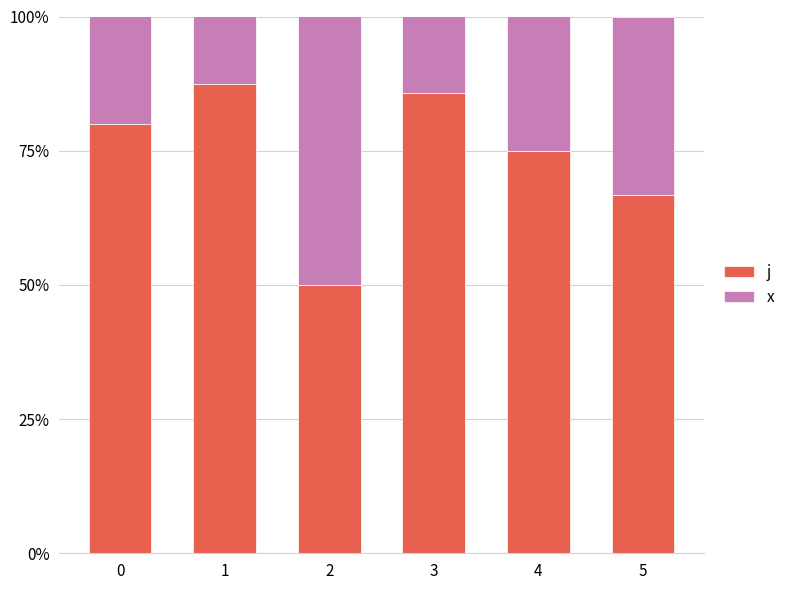

What is the approximate value of x at 1?

0.1